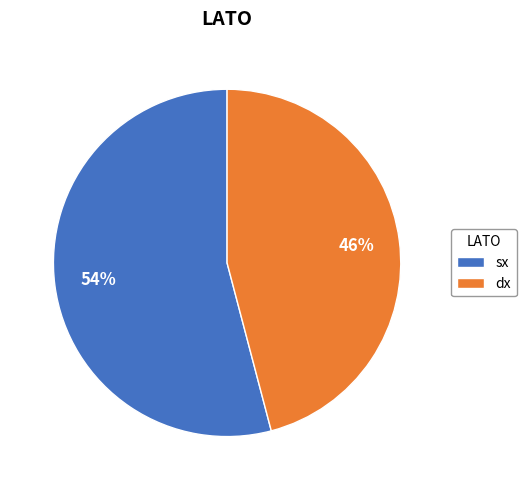

Rank the categories by value from lowest to highest.

dx, sx